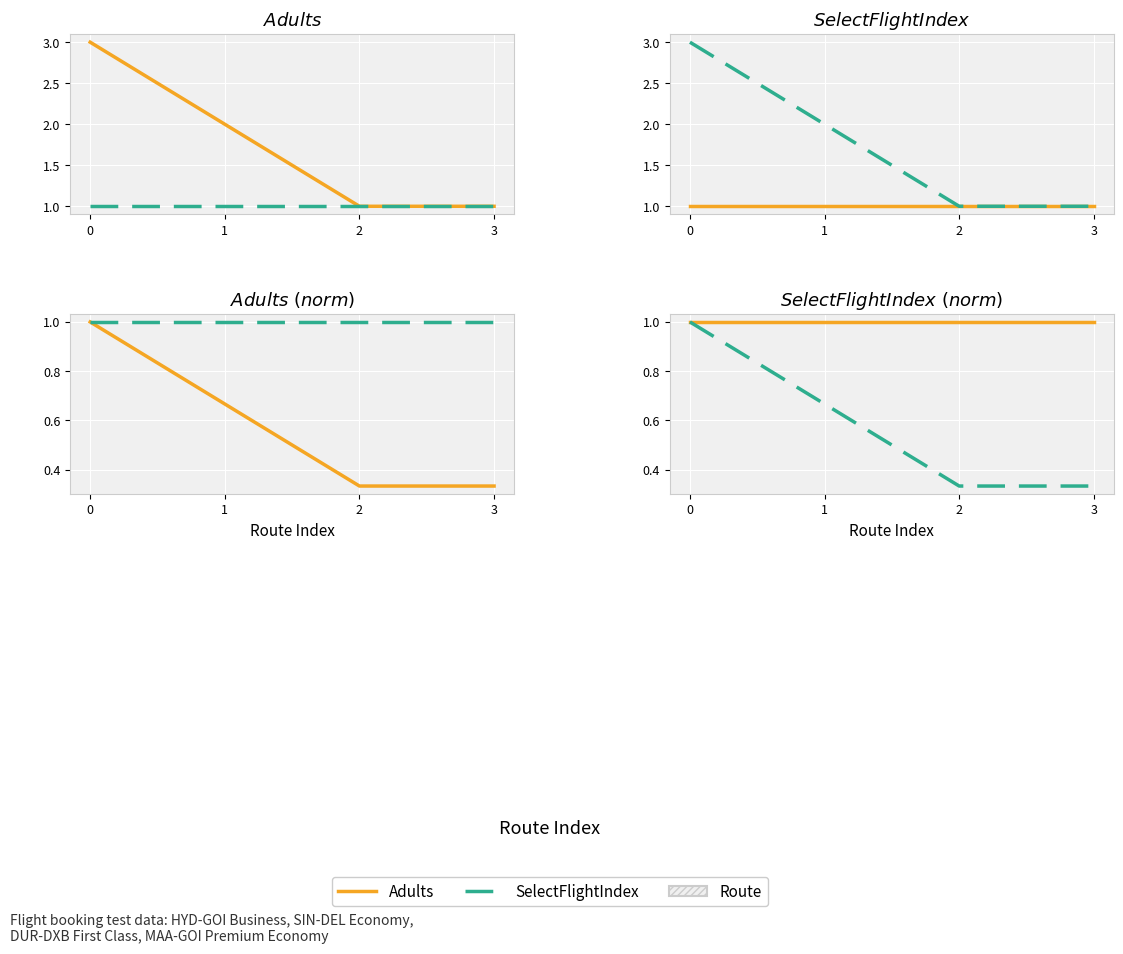

How many lines are shown in the chart?

2